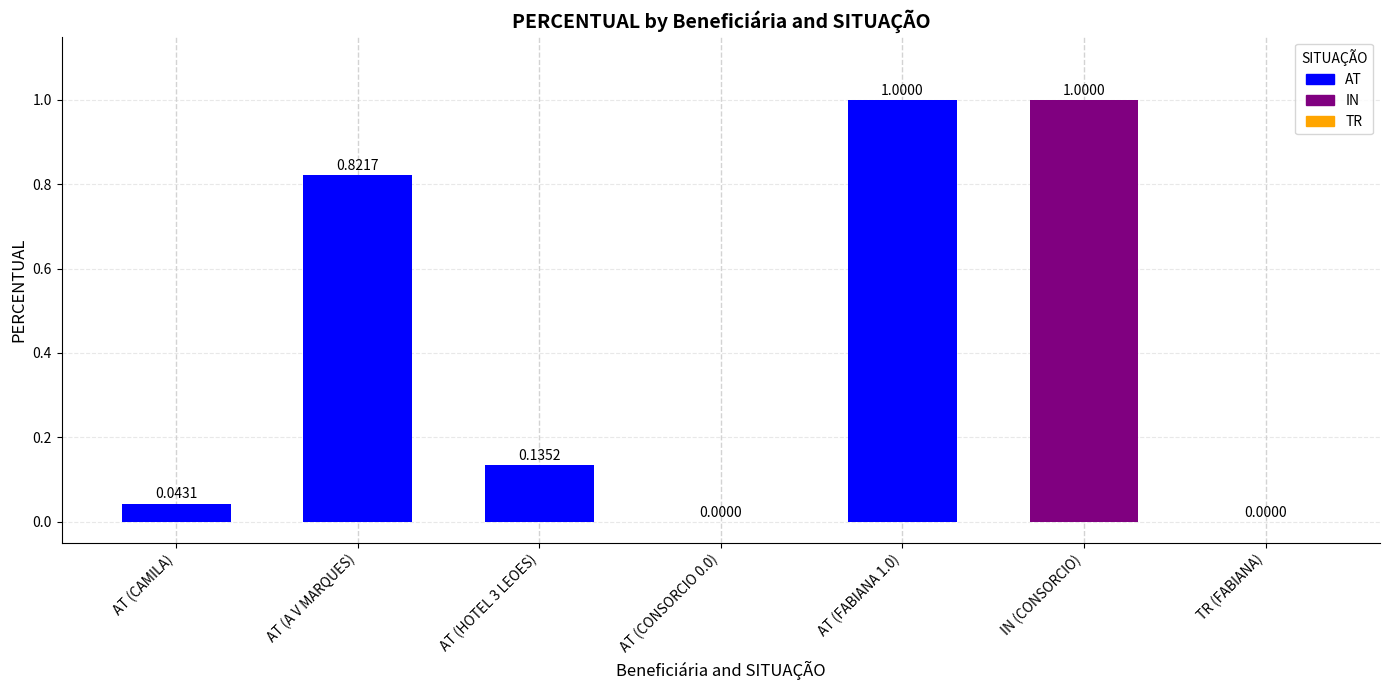

The chart shows a value of 1.4 at AT (FABIANA 1.0). True or false?

False